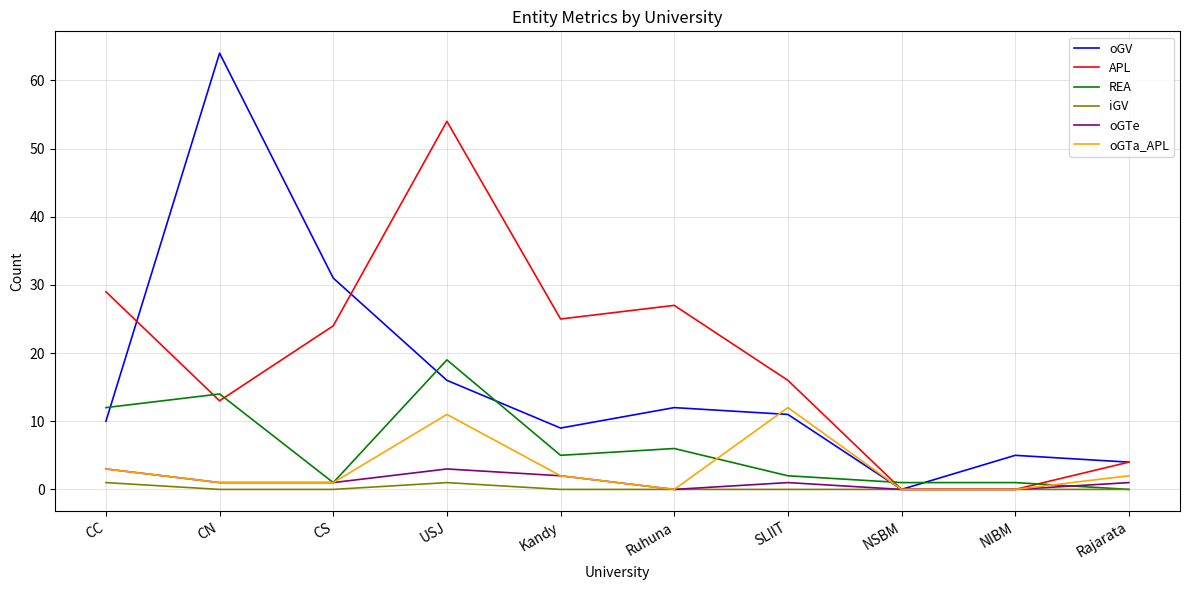

What is the sum of the REA values at CS and SLIIT?

3